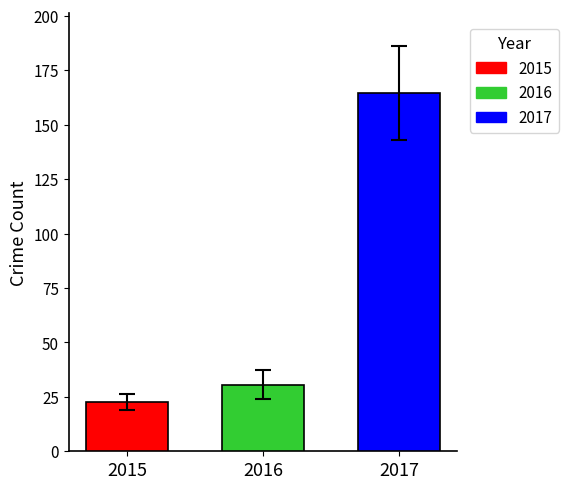

Read the 2016 value at 2016.

30.7